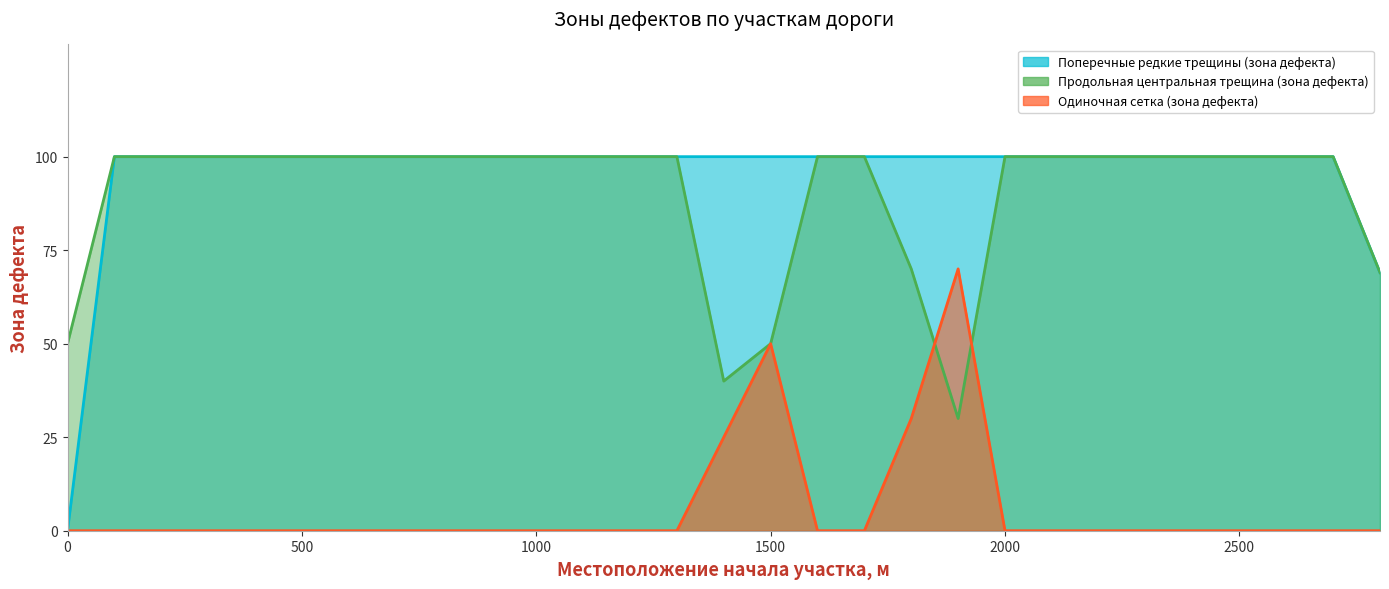

At which category is the sum across all series the highest?

100